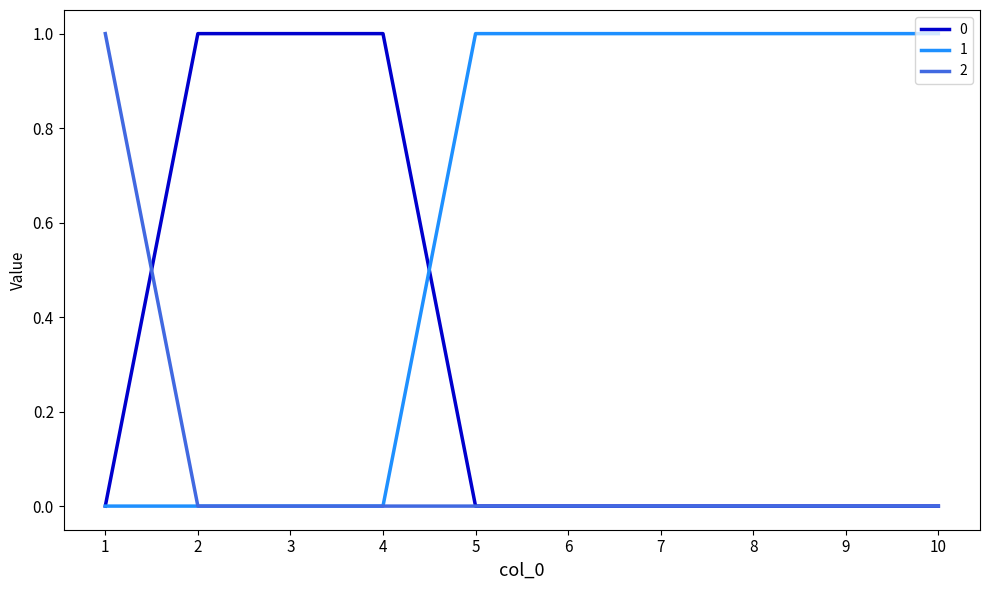

Is the value of 2 at 3 greater than the value of 0 at 3?

No